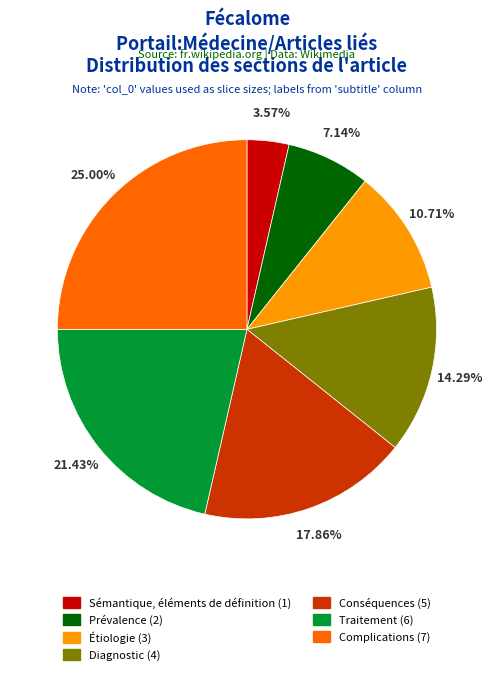

How many slices are in this pie chart?

7